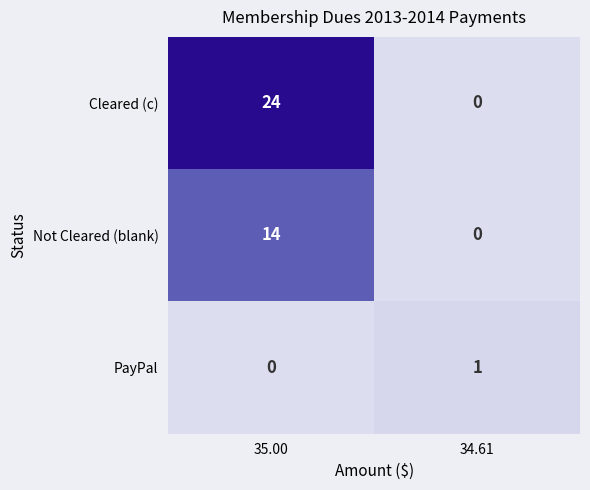

Rank the series by their average value, from highest to lowest.

Cleared (c), Not Cleared (blank), PayPal